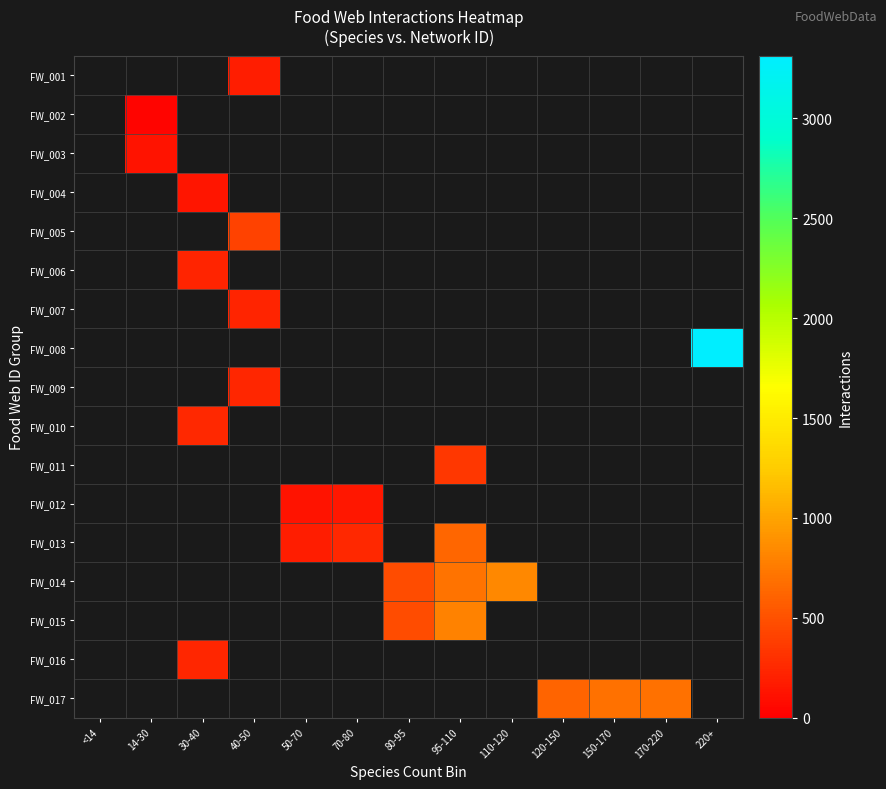

List the series in order of their peak value, highest first.

FW_001, FW_002, FW_003, FW_004, FW_005, FW_006, FW_007, FW_008, FW_009, FW_010, FW_011, FW_012, FW_013, FW_014, FW_015, FW_016, FW_017